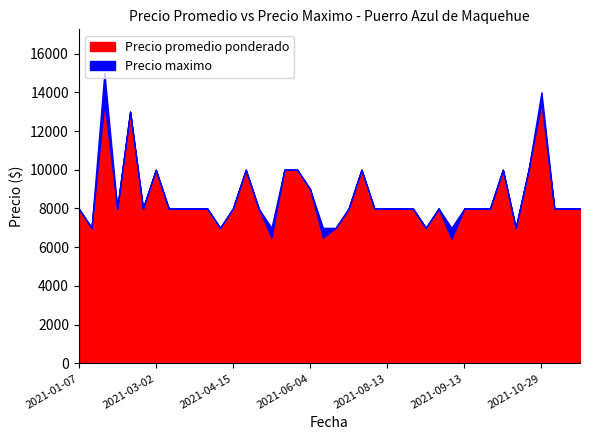

Is it true that Precio promedio ponderado equals 4270 at 2021-05-03?

False